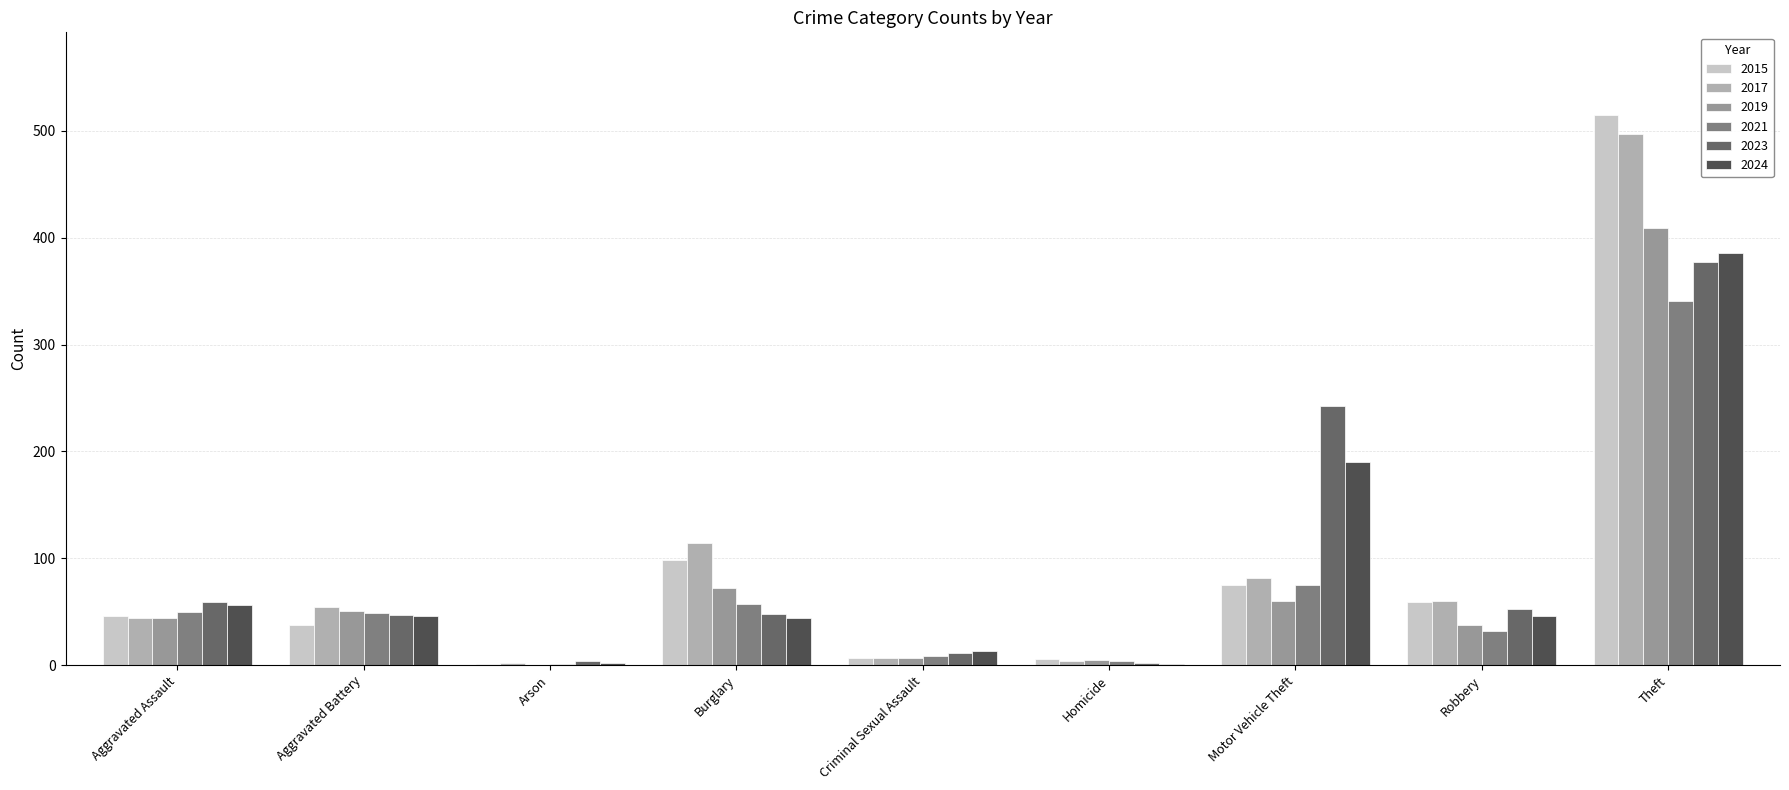

At which category is the sum across all series the highest?

Theft